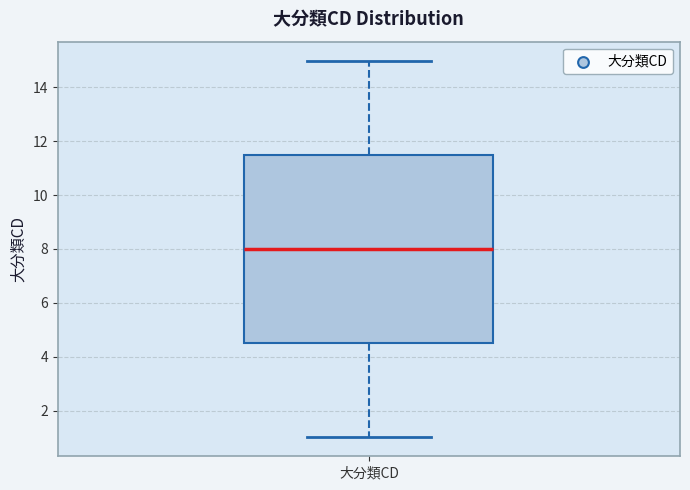

Read this box plot against the y-axis: the position of the median line, the range covered by the box, and the ends of both whiskers. The values are not printed on the chart, so give them approximately, as read against the axis.

median 8.0, box 4.6 to 11.6, whiskers 1.0 to 15.0